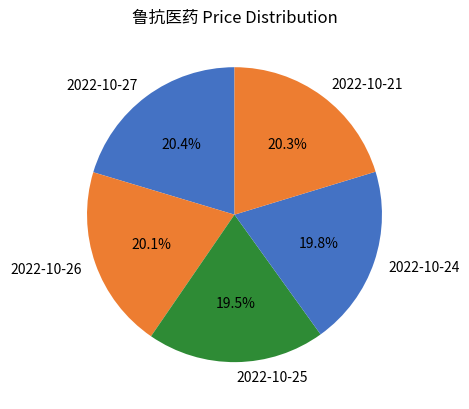

To the nearest percent, what is the combined percentage of 2022-10-27 and 2022-10-24?

40%